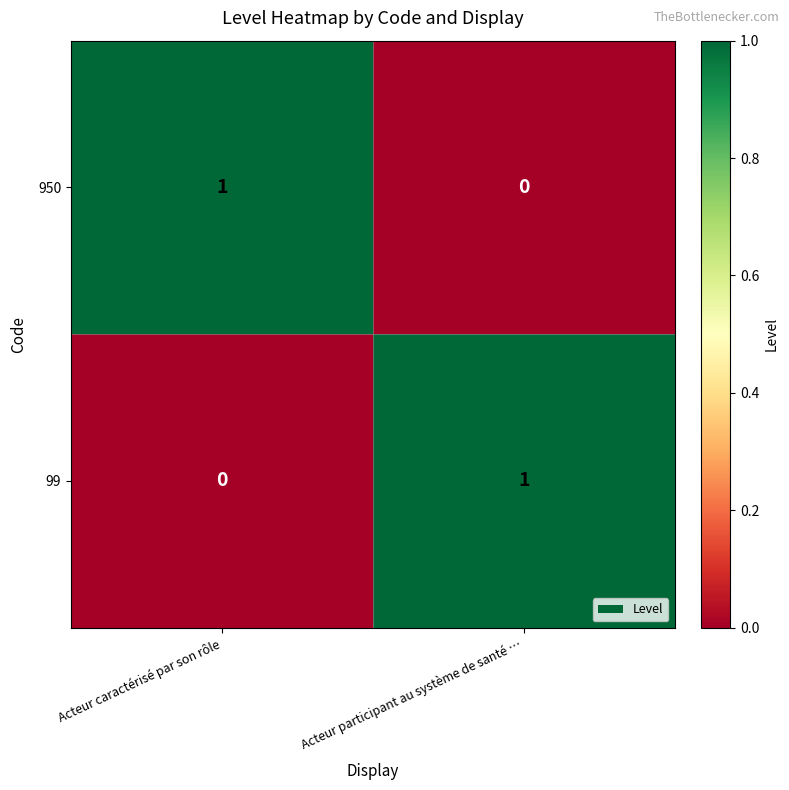

Where is 950 nearest to the value 0?

Acteur participant au système de santé …